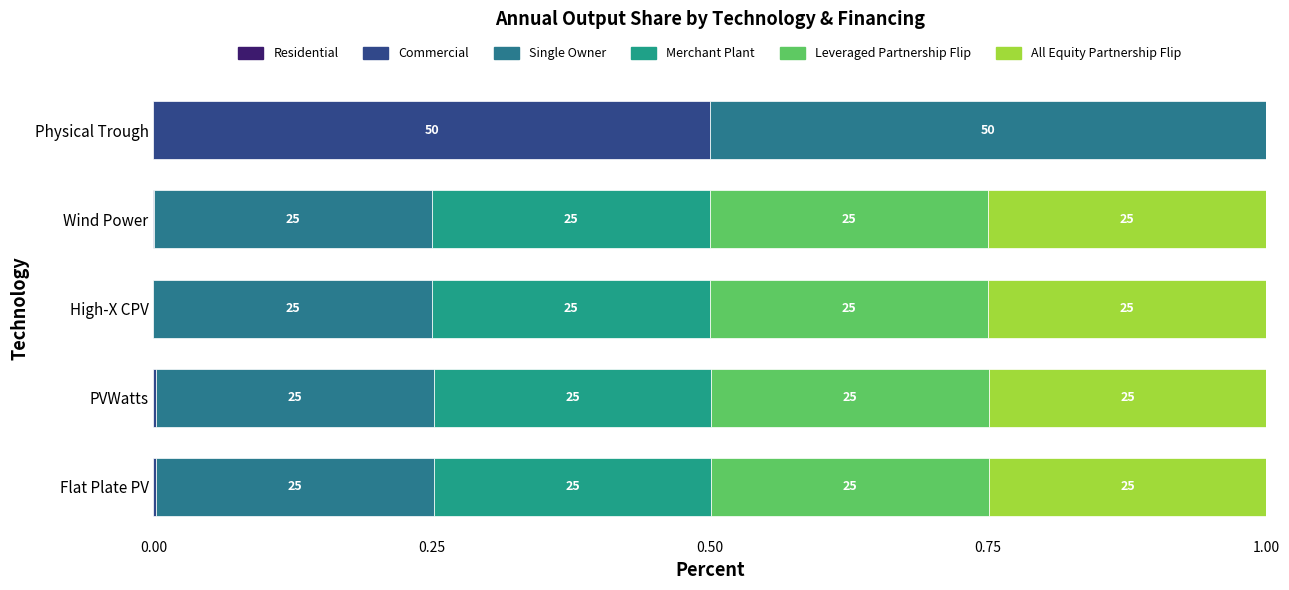

What is the average value of the Merchant Plant series?

0.2